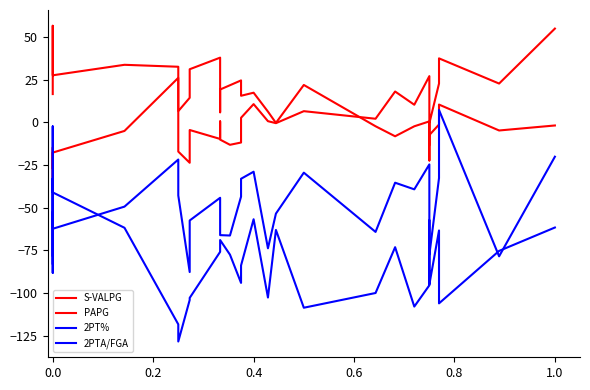

Count the number of data series in this chart.

4